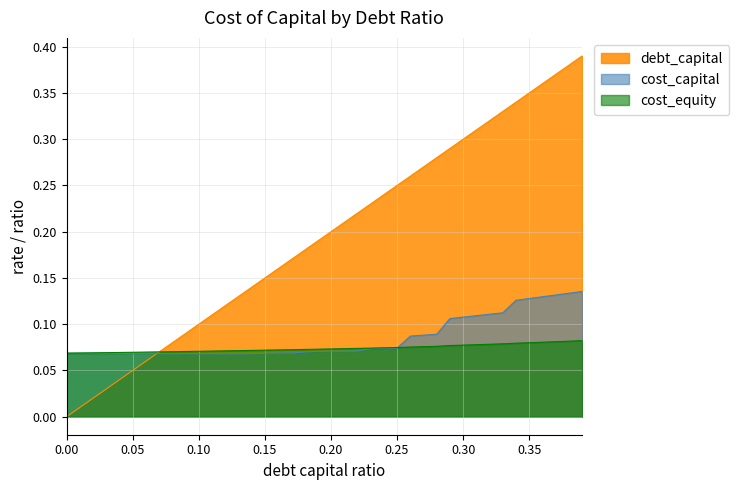

What position from the left is 0.27?

28